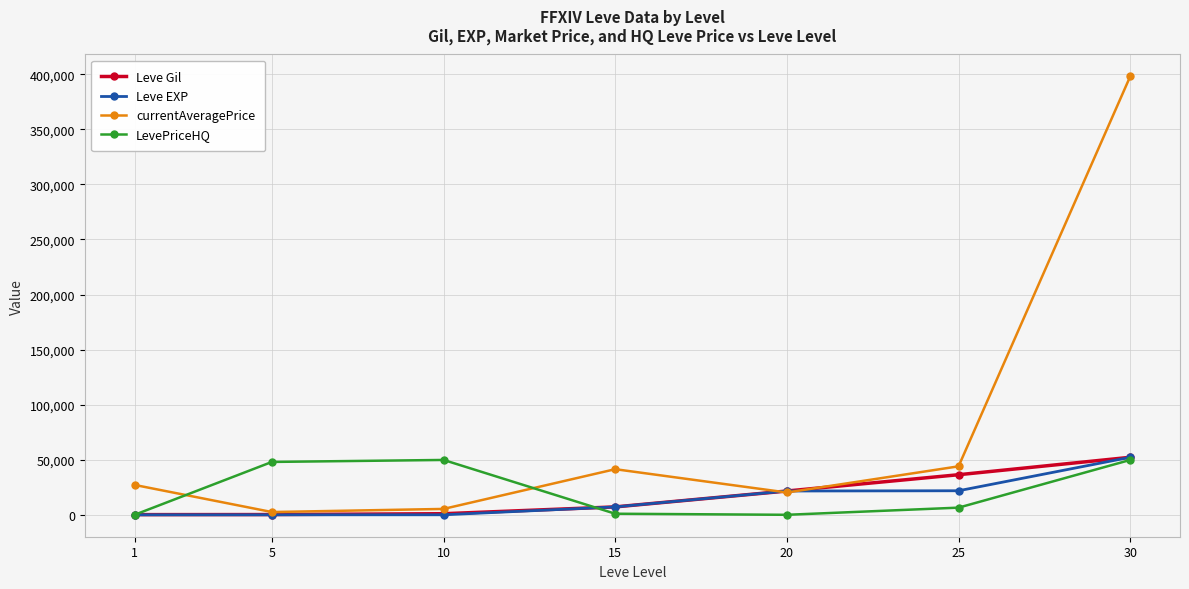

What is the sum of the currentAveragePrice values at 30 and 5?

400507